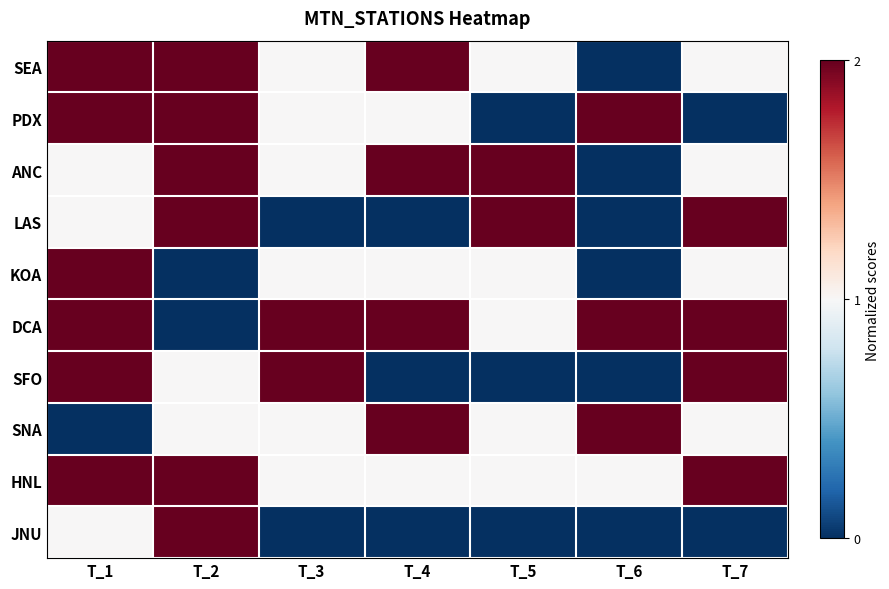

Count the number of categories in the chart.

7